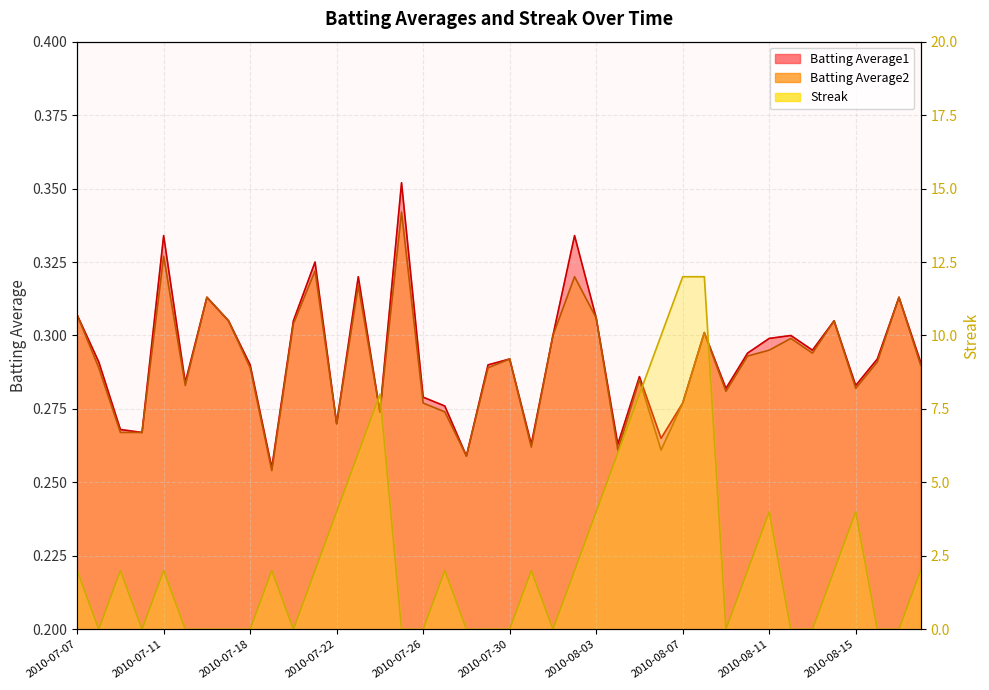

Which series changed the most between 2010-07-07 and 2010-08-02?

Batting Average1